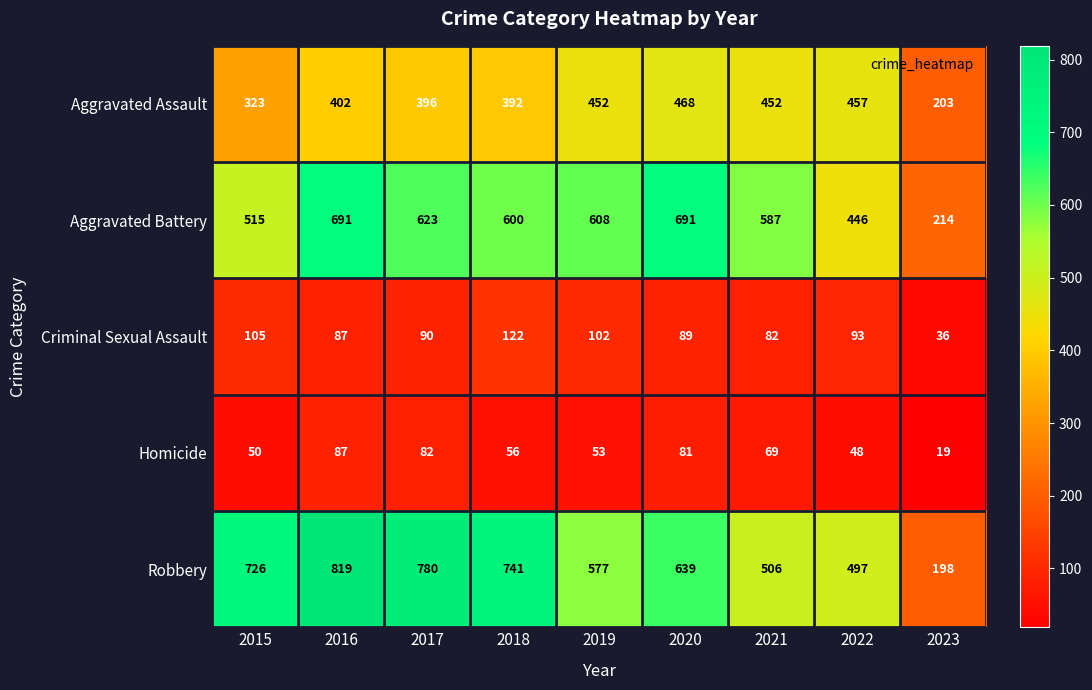

What is the sum of all Robbery values?

5483